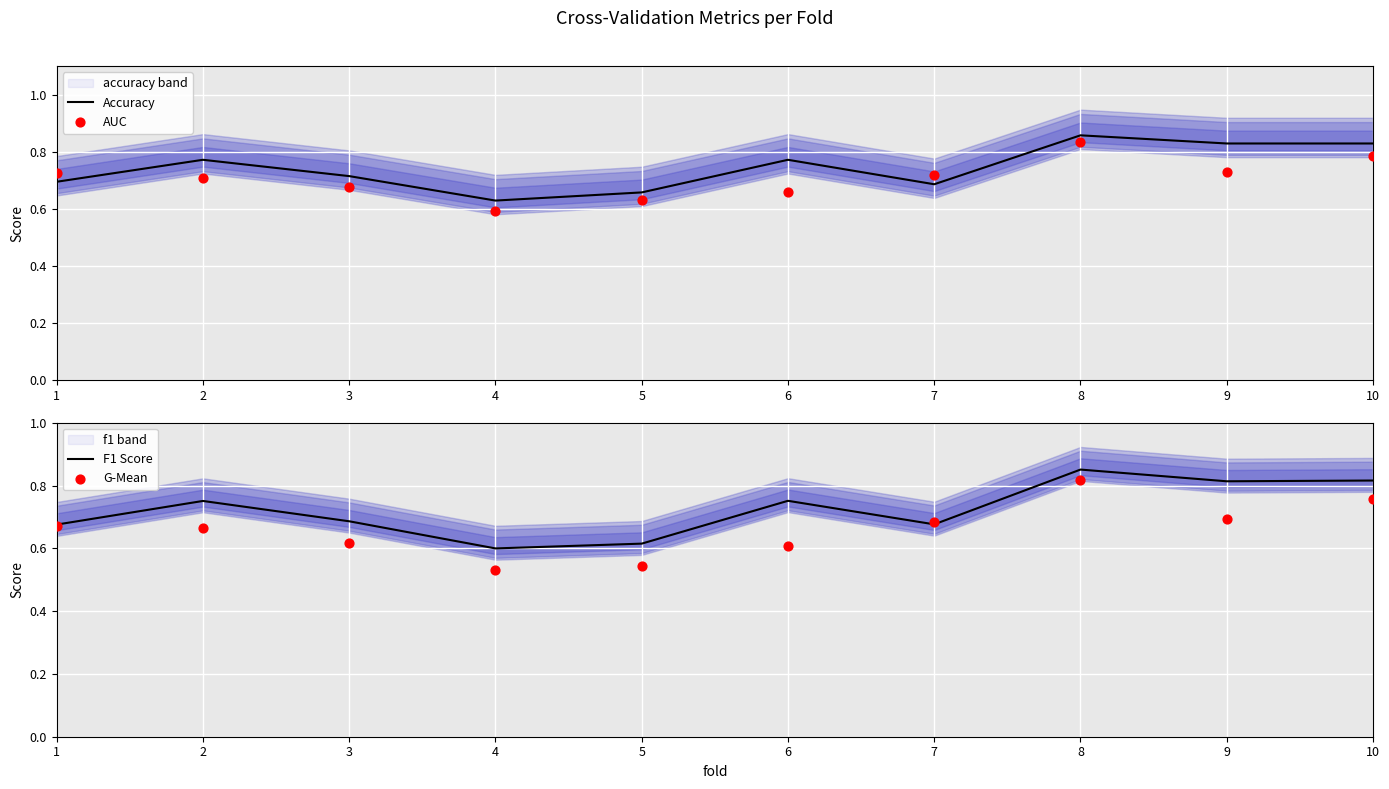

What is the total value across all series at 7?

2.8